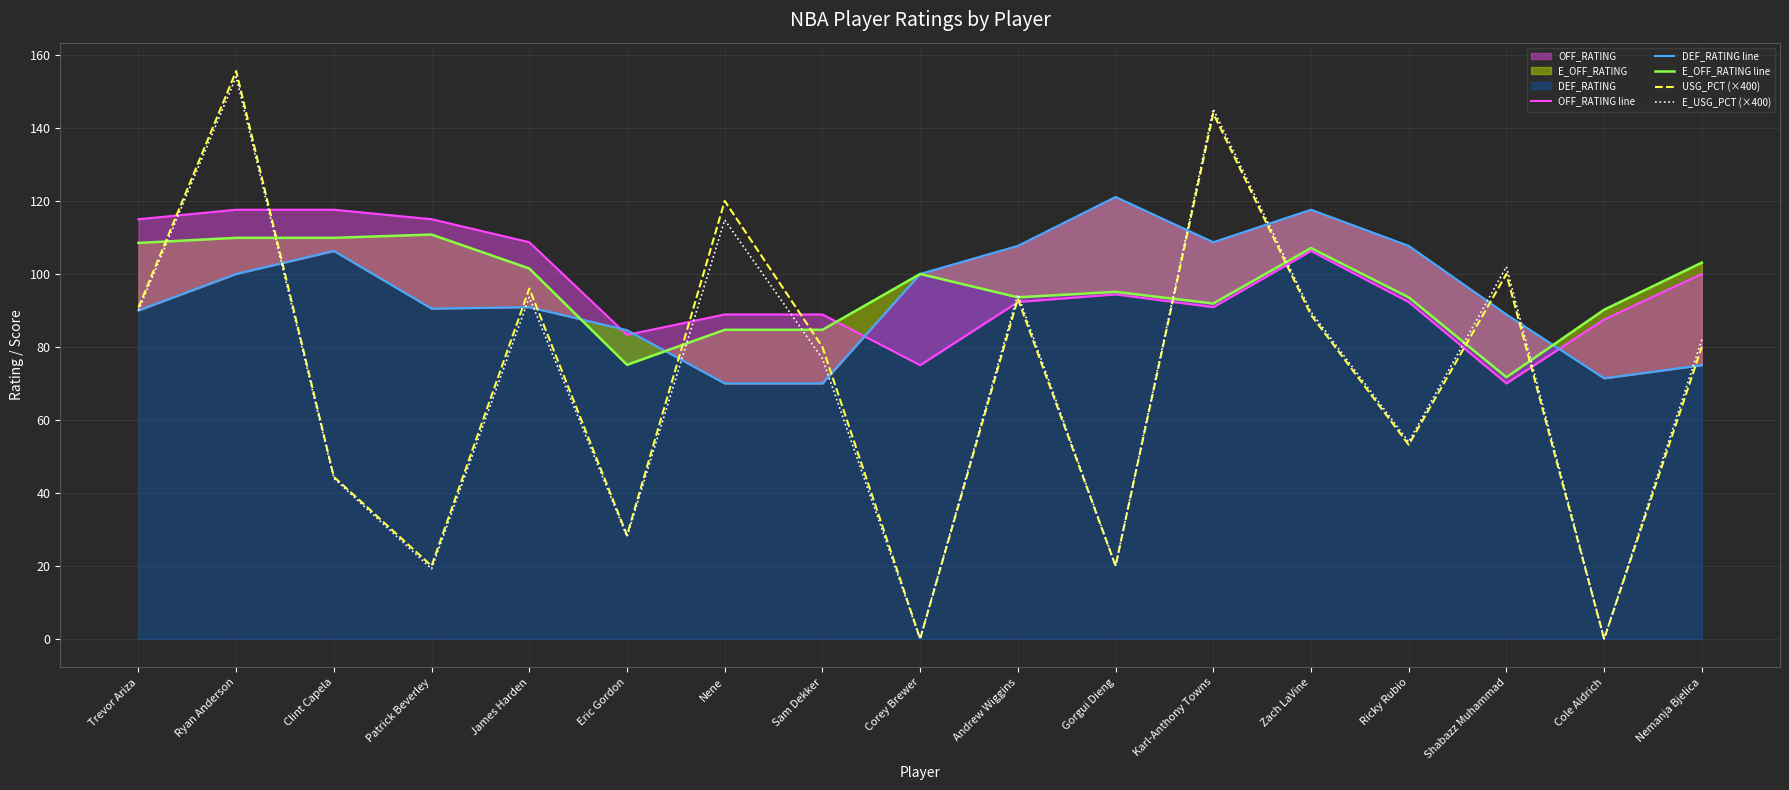

Which series ends up on top after the final intersection of E_OFF_RATING line and USG_PCT (×400)?

E_OFF_RATING line